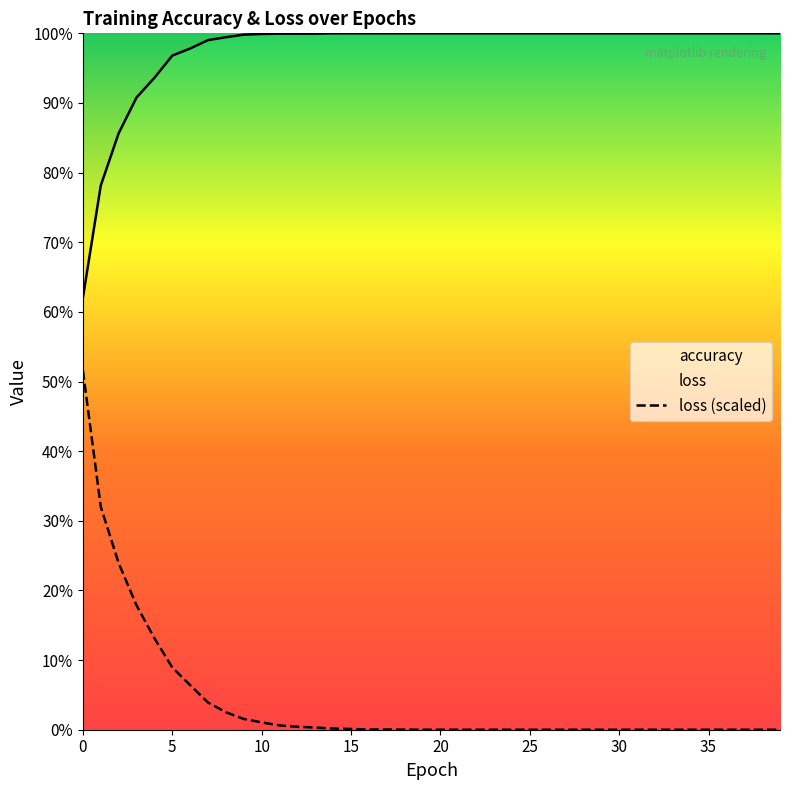

The loss series shows 0.0 at 10. True or false?

False